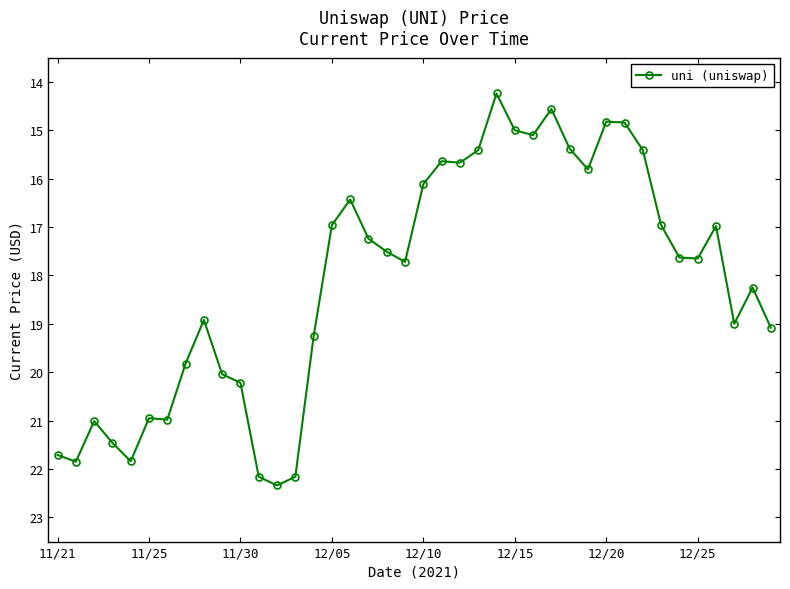

What is the average value?

18.1